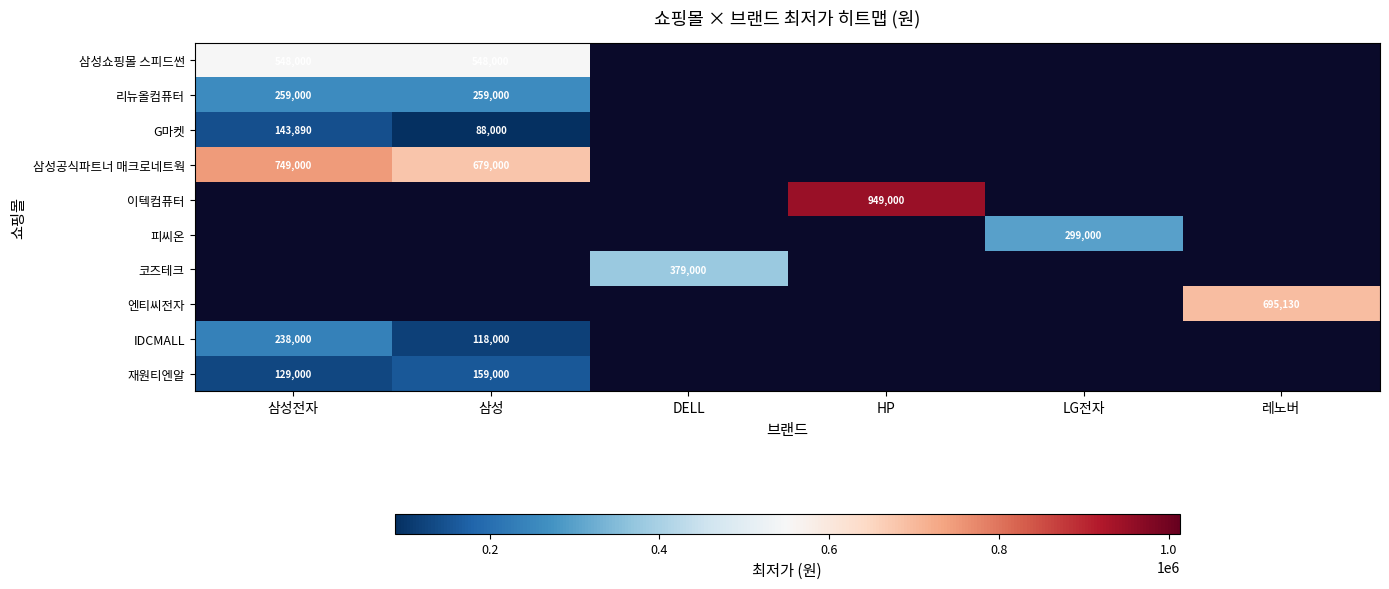

At which category does the chart reach its peak across all series?

HP